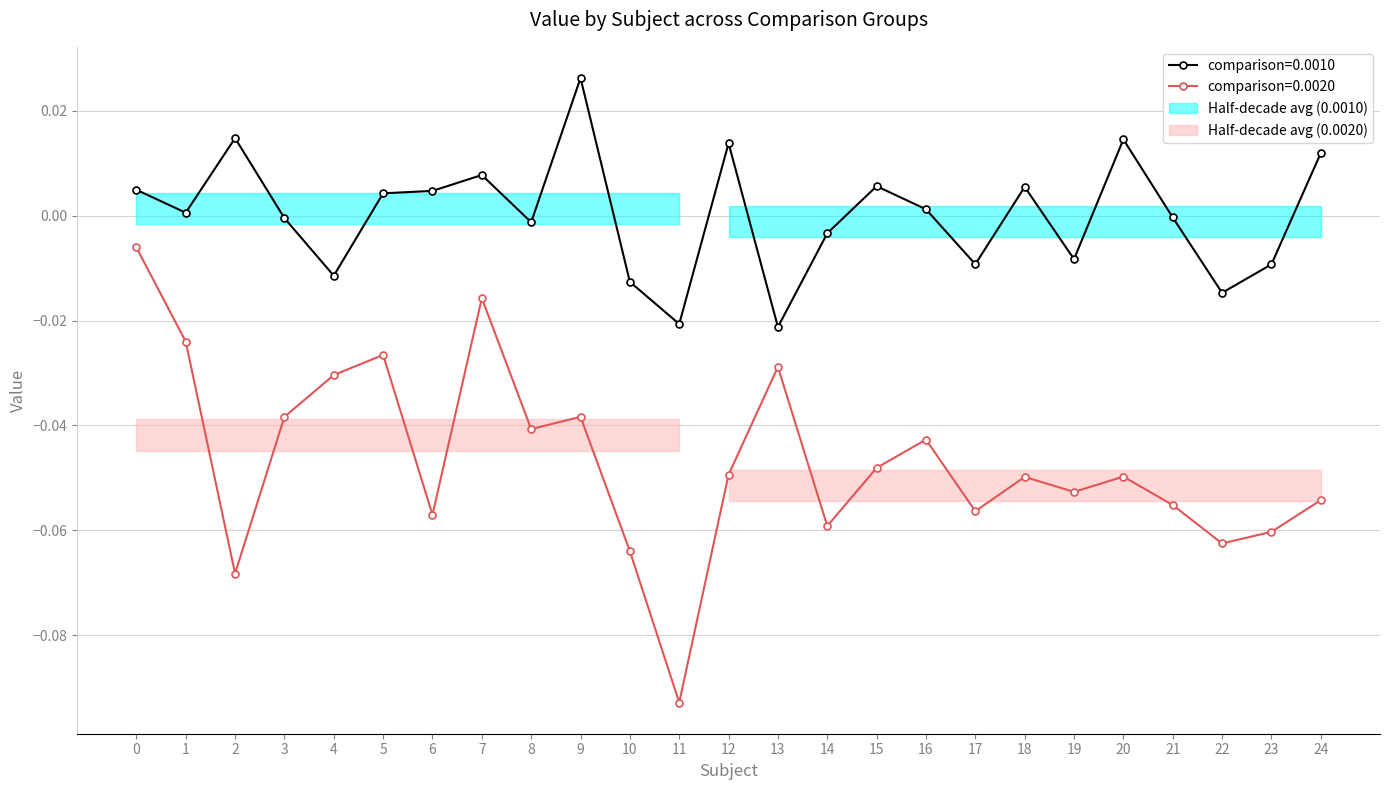

Rank the categories by comparison=0.0010 value from lowest to highest.

13, 11, 22, 10, 4, 23, 17, 19, 14, 8, 3, 21, 1, 16, 5, 6, 0, 18, 15, 7, 24, 12, 20, 2, 9